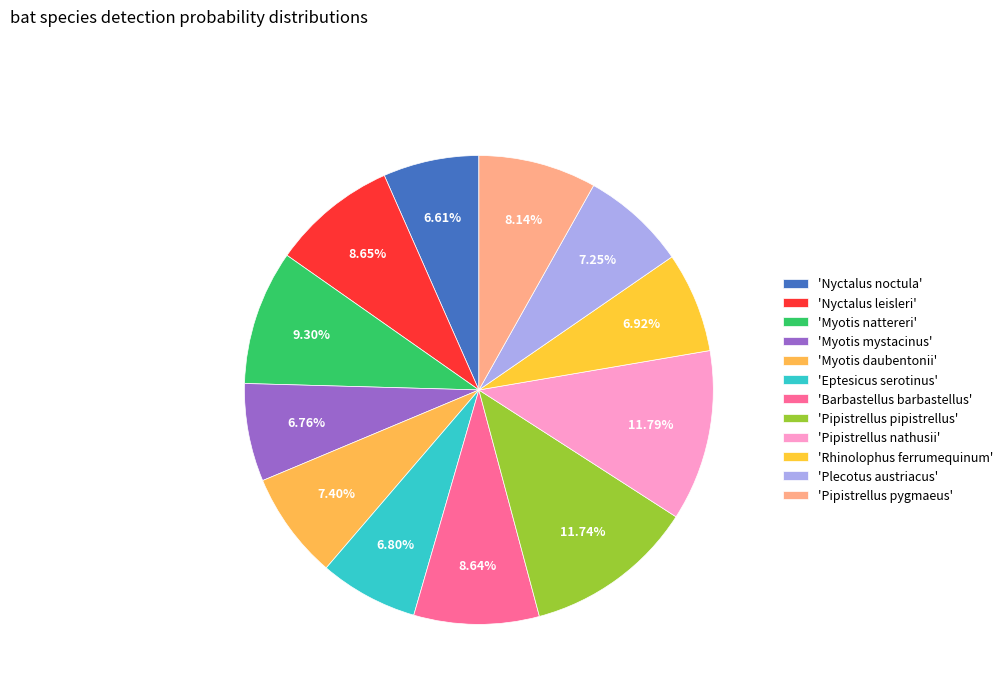

Count the number of slices in the pie.

12